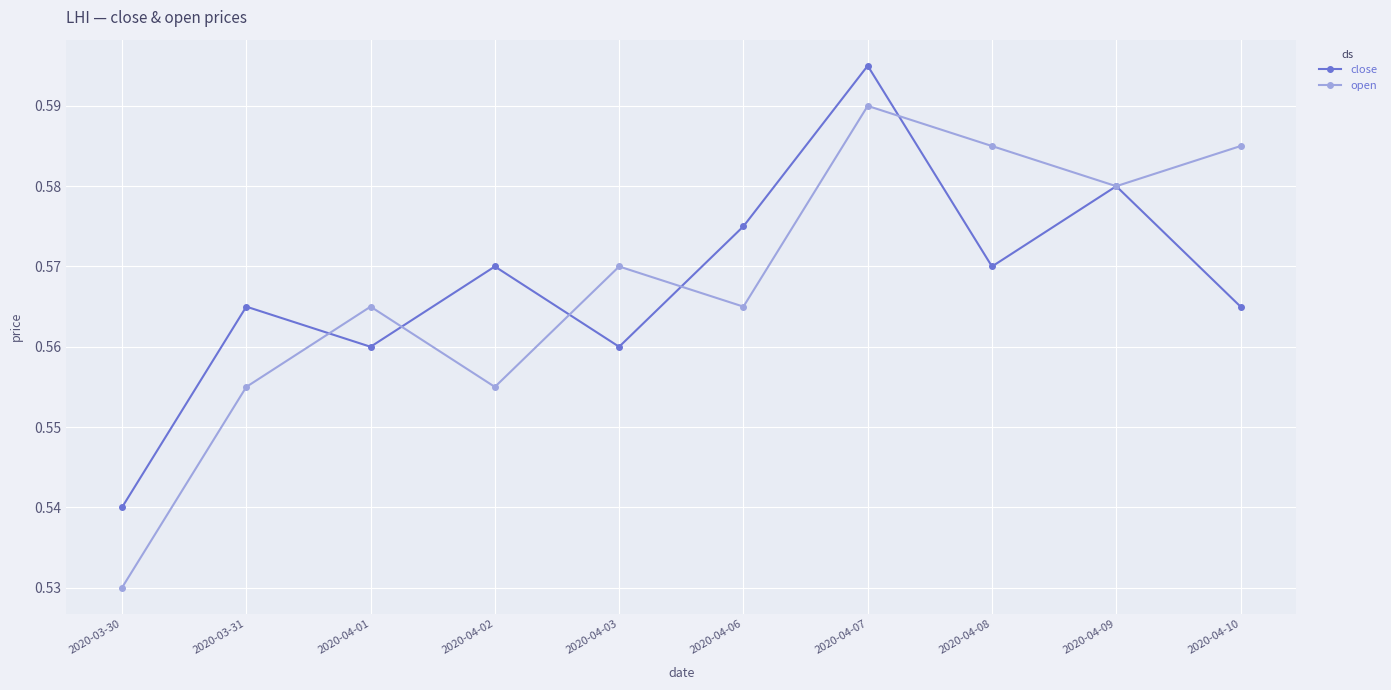

At how many categories does at least one series exceed 0?

10